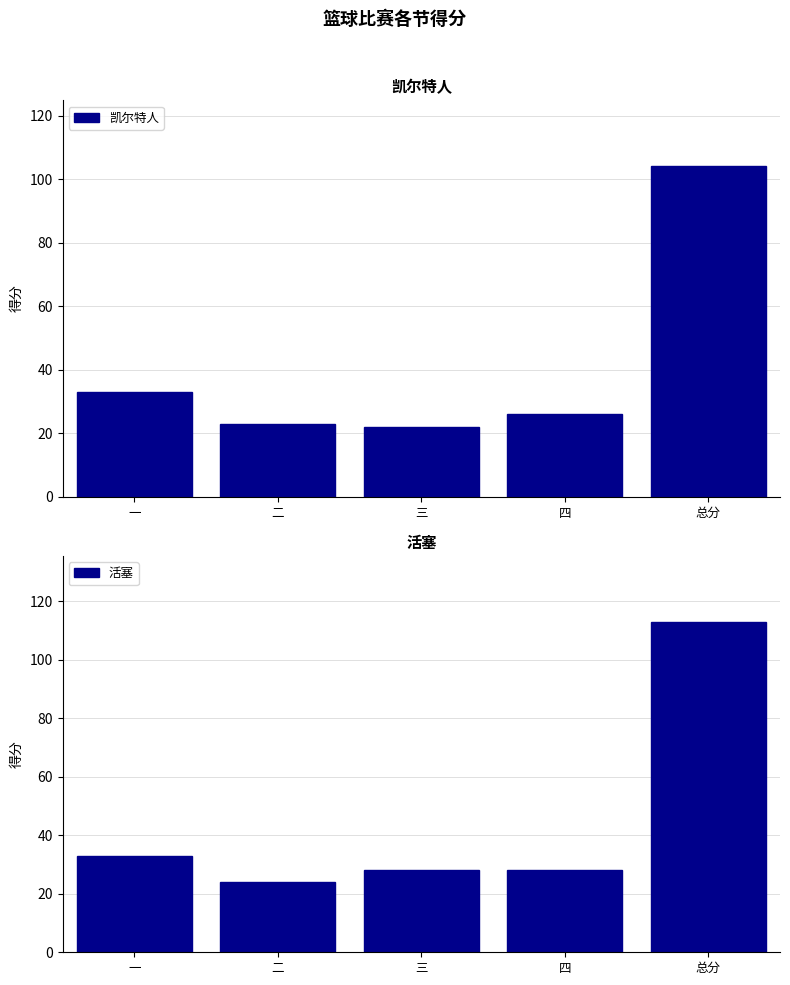

At which label does 凯尔特人 reach its peak?

总分